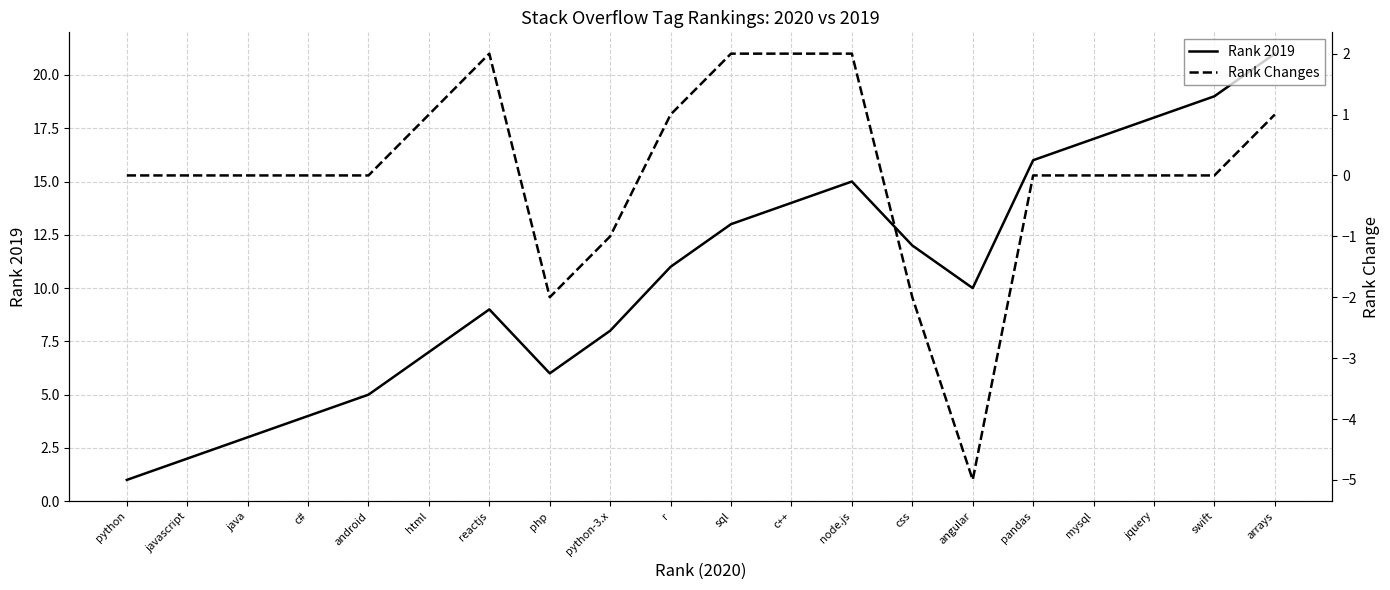

True or false: Rank 2019 and Rank Changes cross at least once.

False